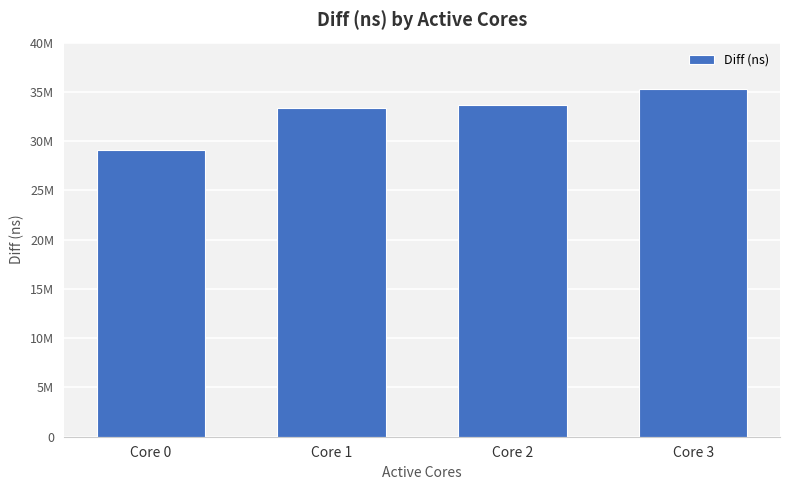

Are the bars horizontal?

No